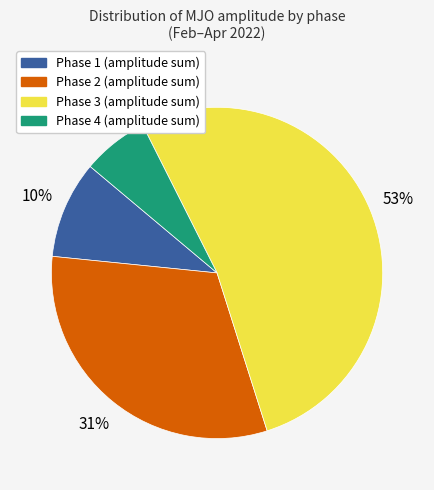

Approximately how many times larger is the value at Phase 4 compared to Phase 2?

0.2